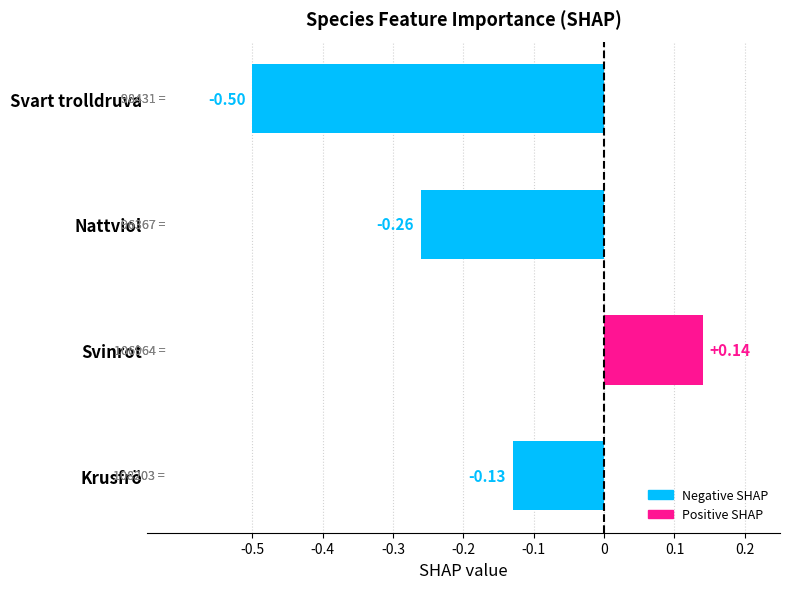

Which label corresponds to the smallest value in the chart?

Svart trolldruva